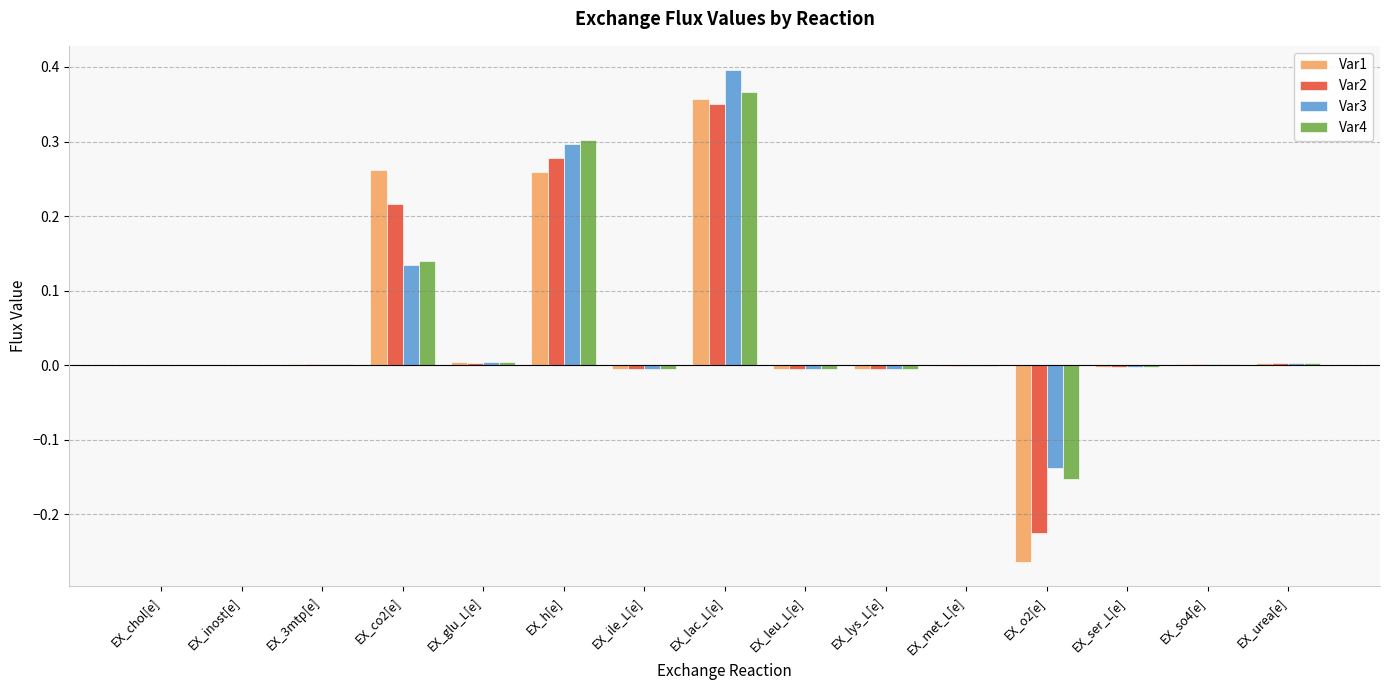

At which category is the sum across all series the highest?

EX_lac_L[e]